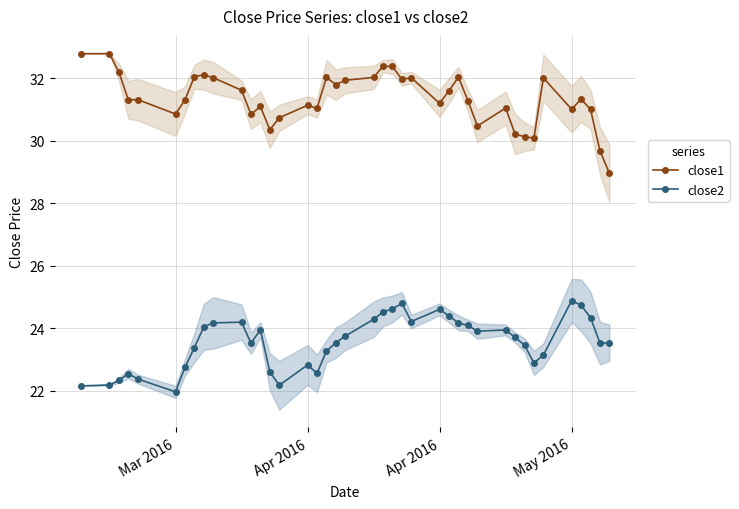

In close1, how many points are higher than both neighbors (excluding endpoints)?

11